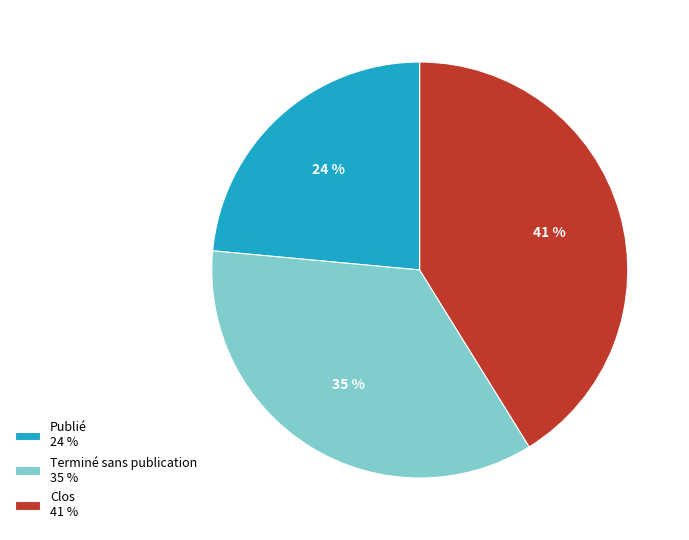

Is it true that Terminé sans publication is 35% of the pie?

True